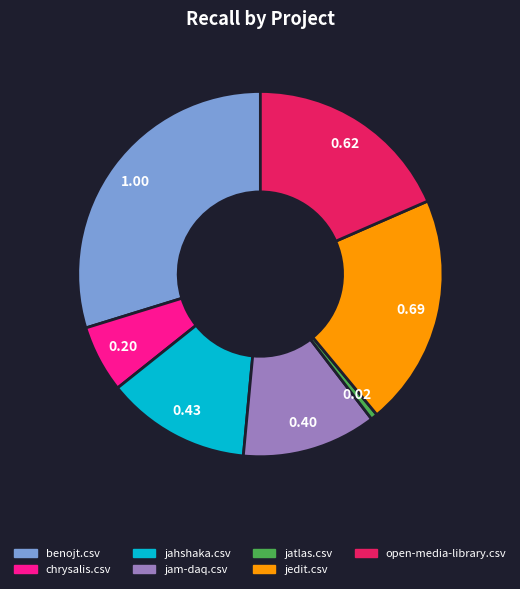

Is the sum of jam-daq.csv and open-media-library.csv greater than half?

No